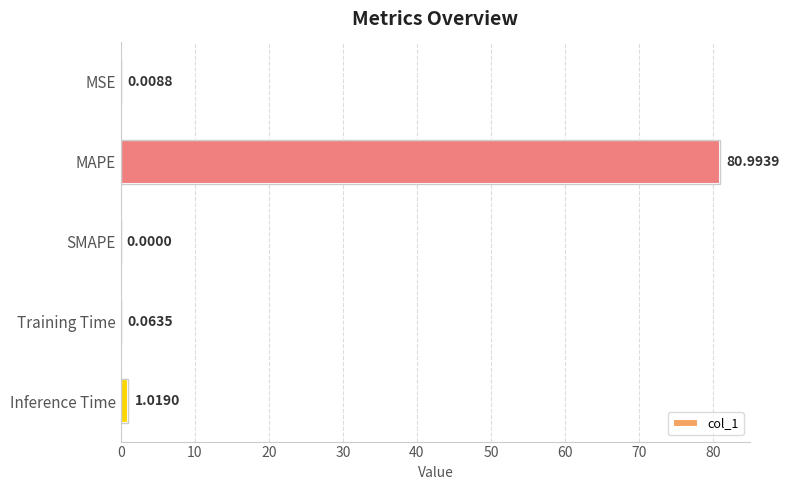

Count the number of values greater than 0.

4